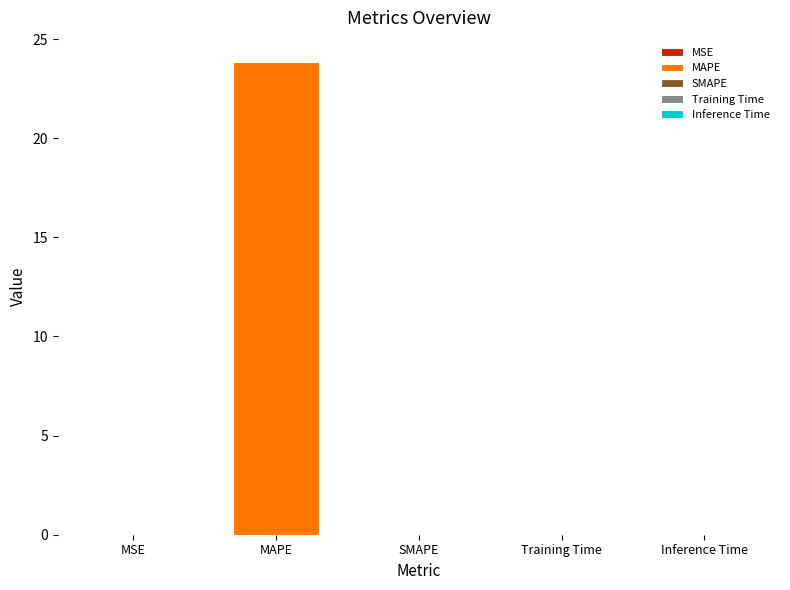

What is the label of the 5th bar from the right?

MSE